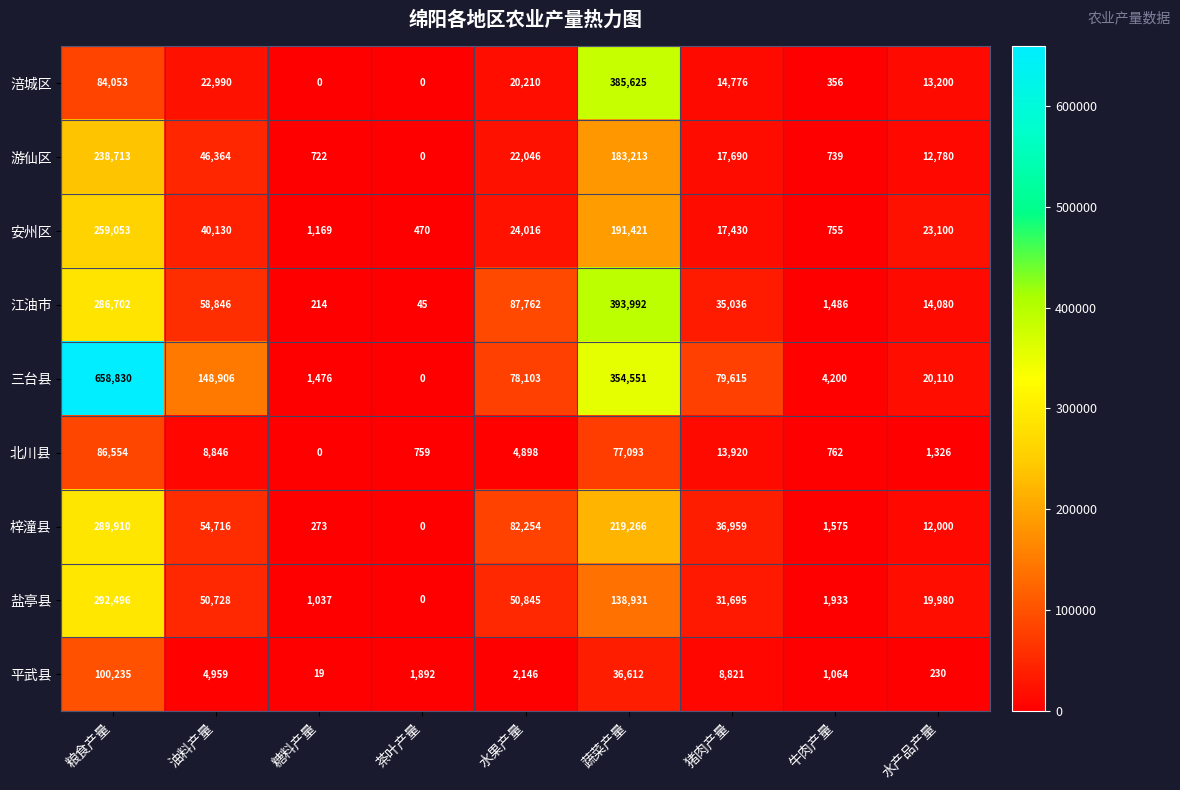

What is the approximate value of 盐亭县 at 粮食产量?

292496